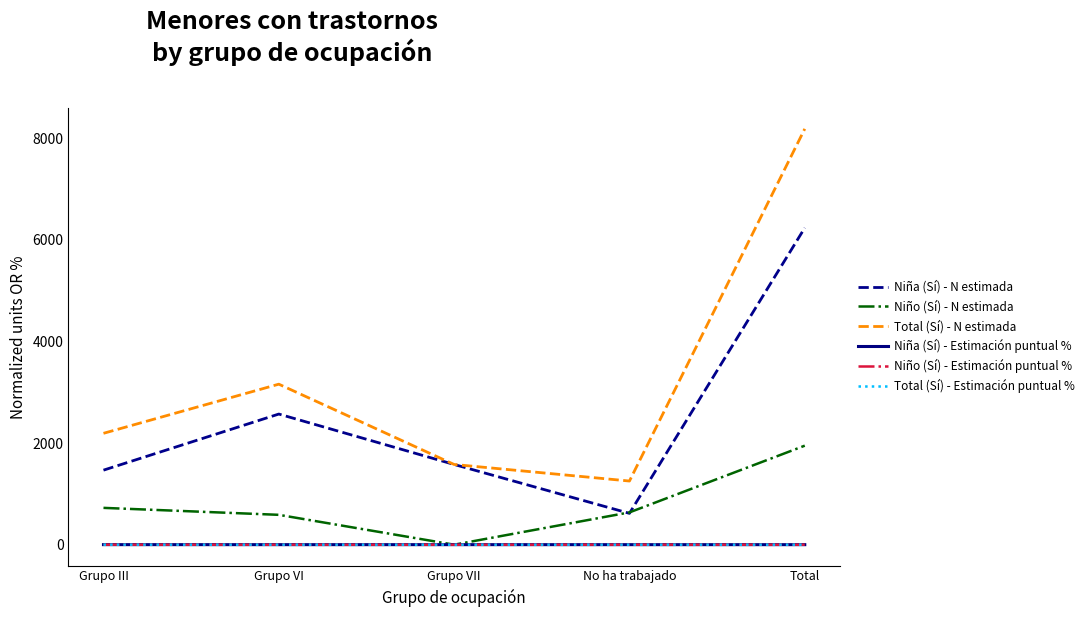

What is the approximate value of Niño (Sí) - N estimada at Total?

1949.0